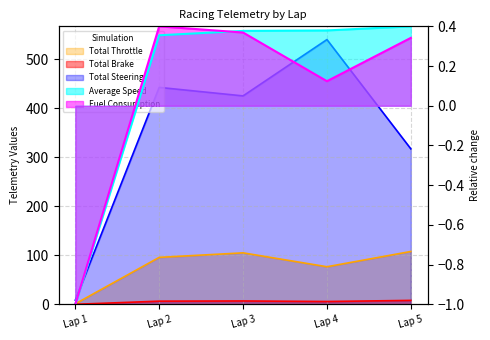

Does the chart display data point markers on the line(s)?

No